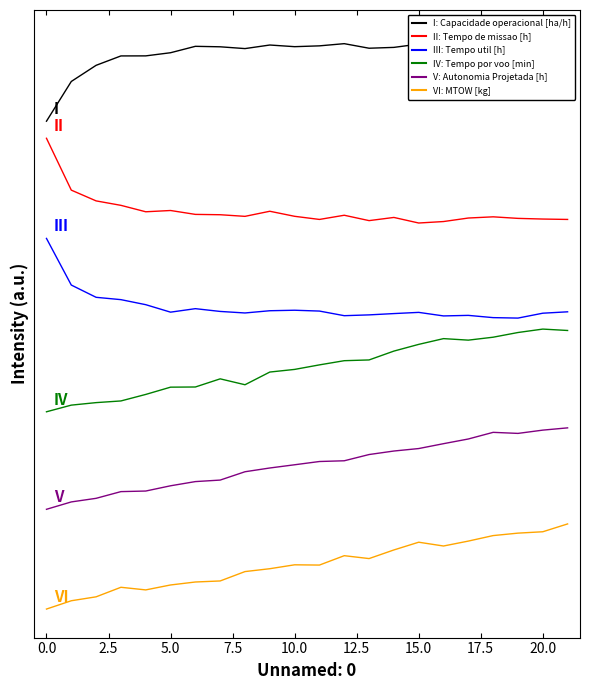

Reading left to right, transcribe all the data shown in this chart.

Capacidade operacional [ha/h]: 6.0	6.5	6.7	6.8	6.8	6.9	6.9	6.9	6.9	7.0	6.9	7.0	7.0	6.9	6.9	7.0	7.0	7.0	7.0	7.0	7.0	7.0
Tempo de missao [h]: 5.8	5.2	5.0	5.0	4.9	4.9	4.9	4.9	4.8	4.9	4.8	4.8	4.8	4.8	4.8	4.7	4.8	4.8	4.8	4.8	4.8	4.8
Tempo util [h]: 4.6	4.0	3.8	3.8	3.7	3.6	3.7	3.6	3.6	3.7	3.7	3.7	3.6	3.6	3.6	3.6	3.6	3.6	3.6	3.6	3.6	3.6
Tempo por voo [min]: 2.4	2.5	2.5	2.5	2.6	2.7	2.7	2.8	2.7	2.9	2.9	3.0	3.0	3.0	3.2	3.2	3.3	3.3	3.3	3.4	3.4	3.4
Autonomia Projetada [h]: 1.2	1.3	1.3	1.4	1.4	1.5	1.5	1.5	1.7	1.7	1.7	1.8	1.8	1.9	1.9	1.9	2.0	2.1	2.1	2.1	2.2	2.2
MTOW [kg]: -0.1	0.0	0.1	0.2	0.2	0.2	0.3	0.3	0.4	0.4	0.5	0.5	0.6	0.6	0.7	0.8	0.7	0.8	0.9	0.9	0.9	1.0